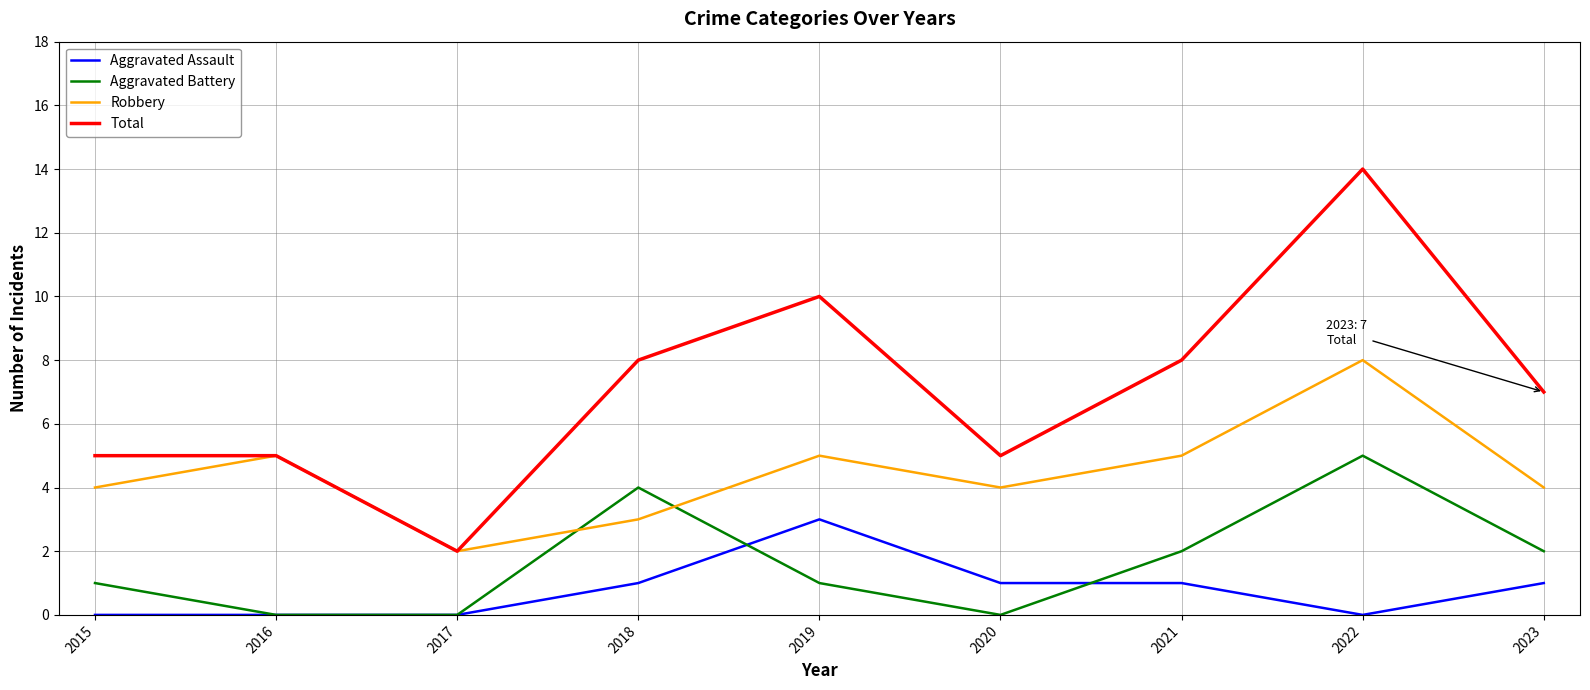

Count the Robbery values in the range 4 to 5.

6